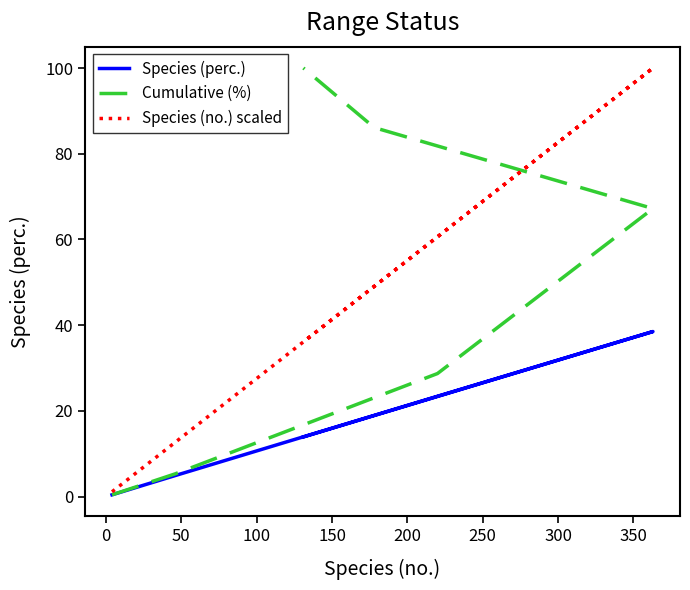

What is the difference between the maximum and minimum values in the Species (perc.) series?

38.1